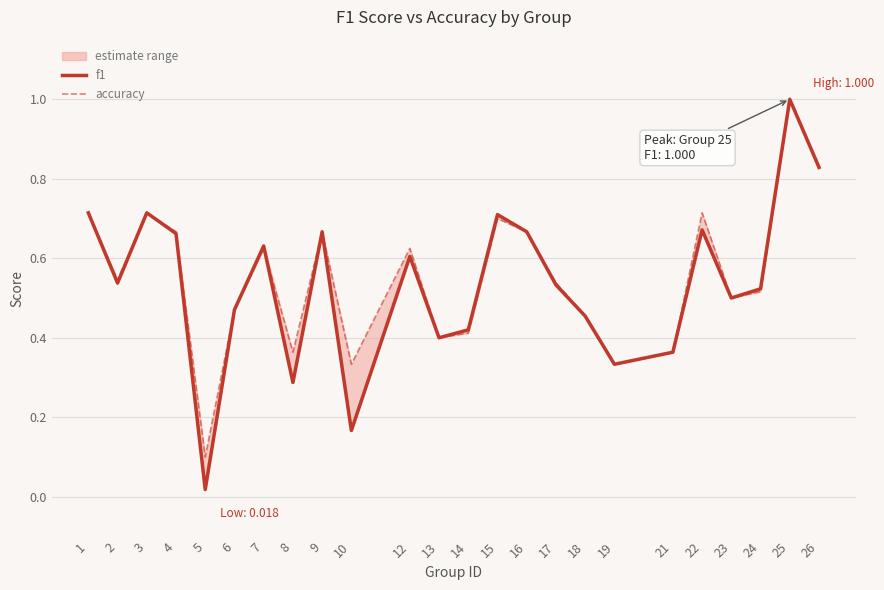

Between which two adjacent categories do f1 and accuracy first intersect?

7 and 8